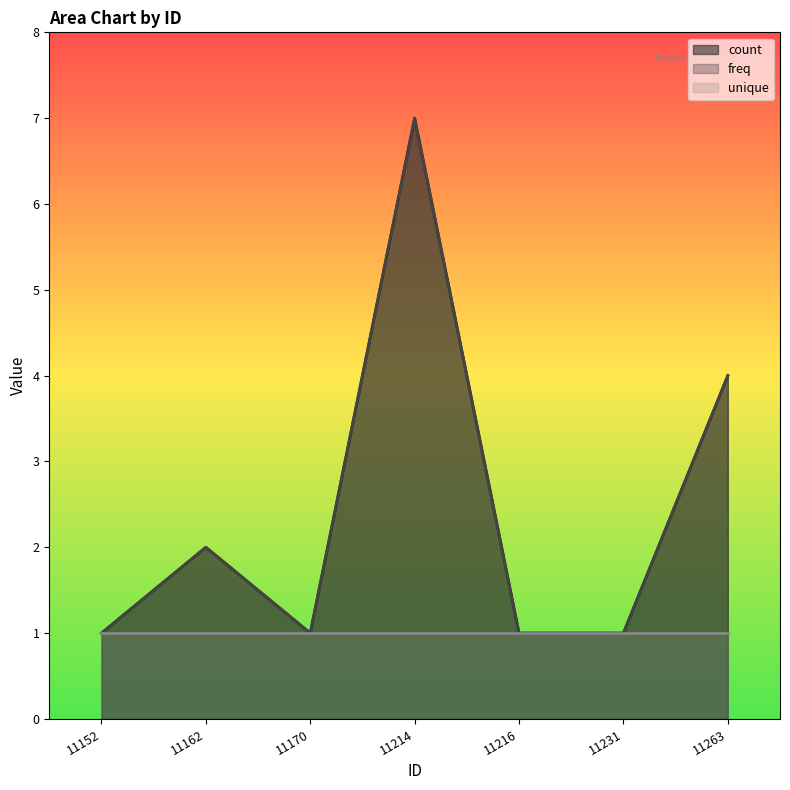

True or false: freq has a value of 1 at 11170.

True